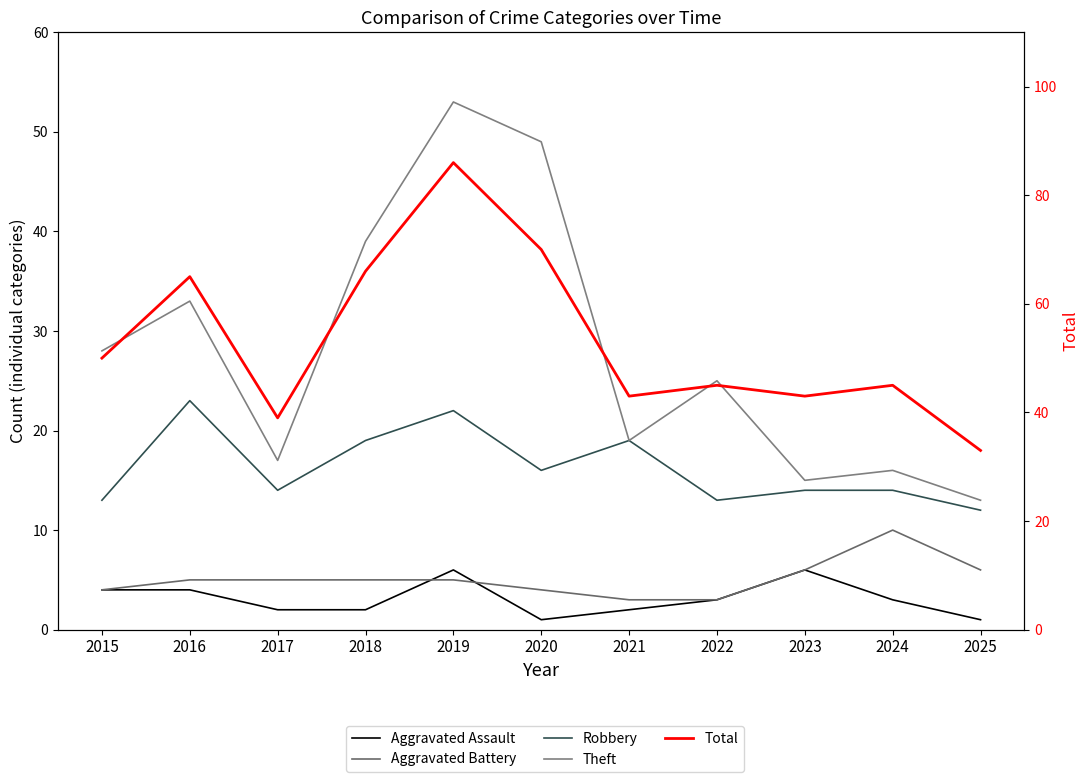

Reading right to left, list all the values displayed in this chart.

Aggravated Assault: 1	3	6	3	2	1	6	2	2	4	4
Aggravated Battery: 6	10	6	3	3	4	5	5	5	5	4
Robbery: 12	14	14	13	19	16	22	19	14	23	13
Theft: 13	16	15	25	19	49	53	39	17	33	28
Total: 33	45	43	45	43	70	86	66	39	65	50